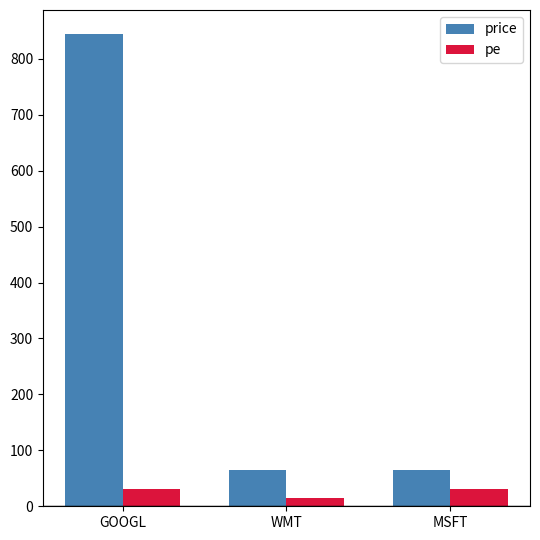

What is the label of the 2nd bar from the left?

WMT